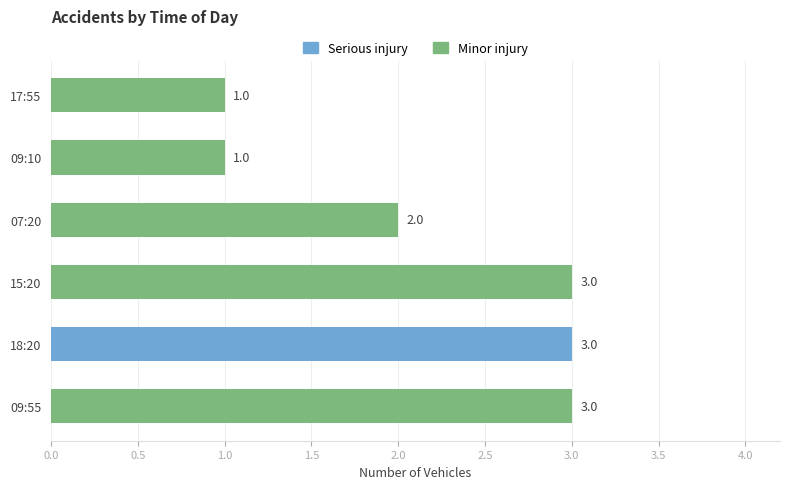

What is the greatest value displayed?

3